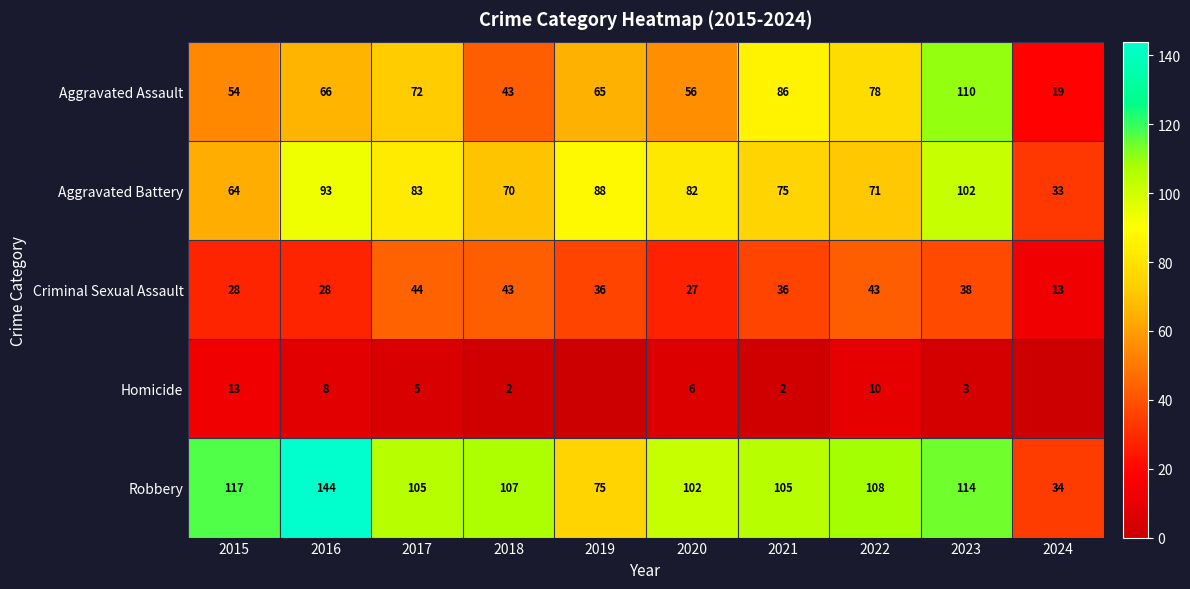

What is the total value across all series at 2023?

367